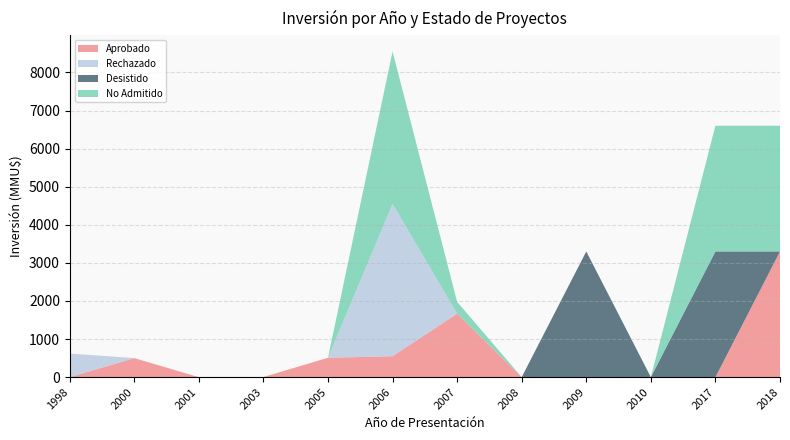

Reading left to right, what are all the values shown in this chart?

Aprobado: 0	500	0	3	509	550	1667	0	0	0	0	3300
Rechazado: 620	0	0	0	0	4000	0	0	0	0	0	0
Desistido: 0	0	0	0	0	0	0	0	3300	0	3300	0
No Admitido: 0	0	0	0	0	4000	310	0	0	0	3300	3300